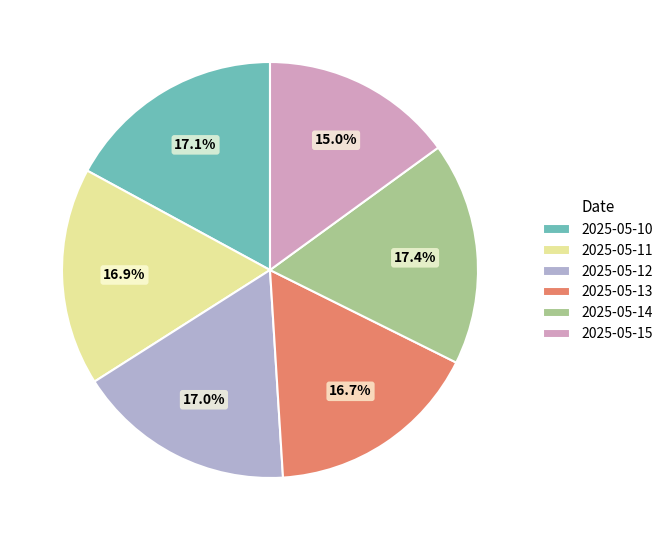

What percentage is NOT represented by 2025-05-13?

83.3%